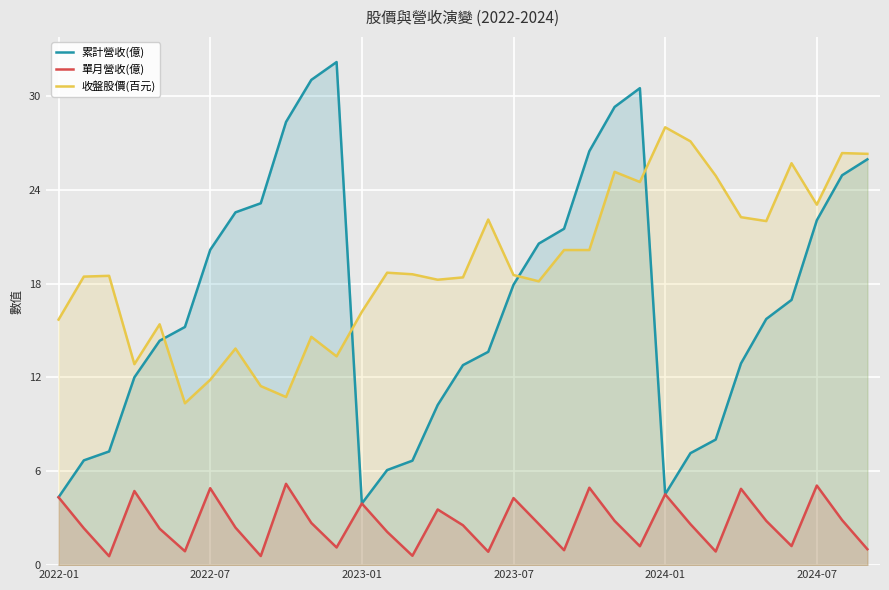

True or false: 收盤股價(百元) has more than 2 interior local peaks.

True